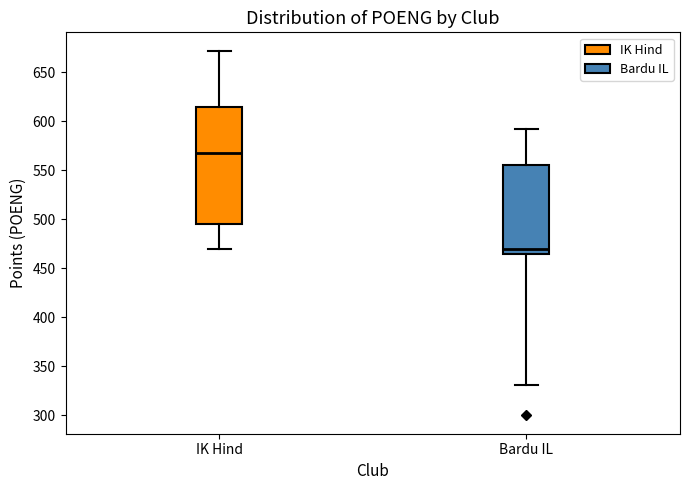

Reading left to right, transcribe this box plot: for each box, give where its median line is, the range the box spans, and where its two whiskers end, as read against the y-axis. The values are not printed on the chart, so give them approximately, as read against the axis.

IK Hind: median 570, box 495 to 615, whiskers 470 to 670
Bardu IL: median 470, box 465 to 555, whiskers 330 to 590